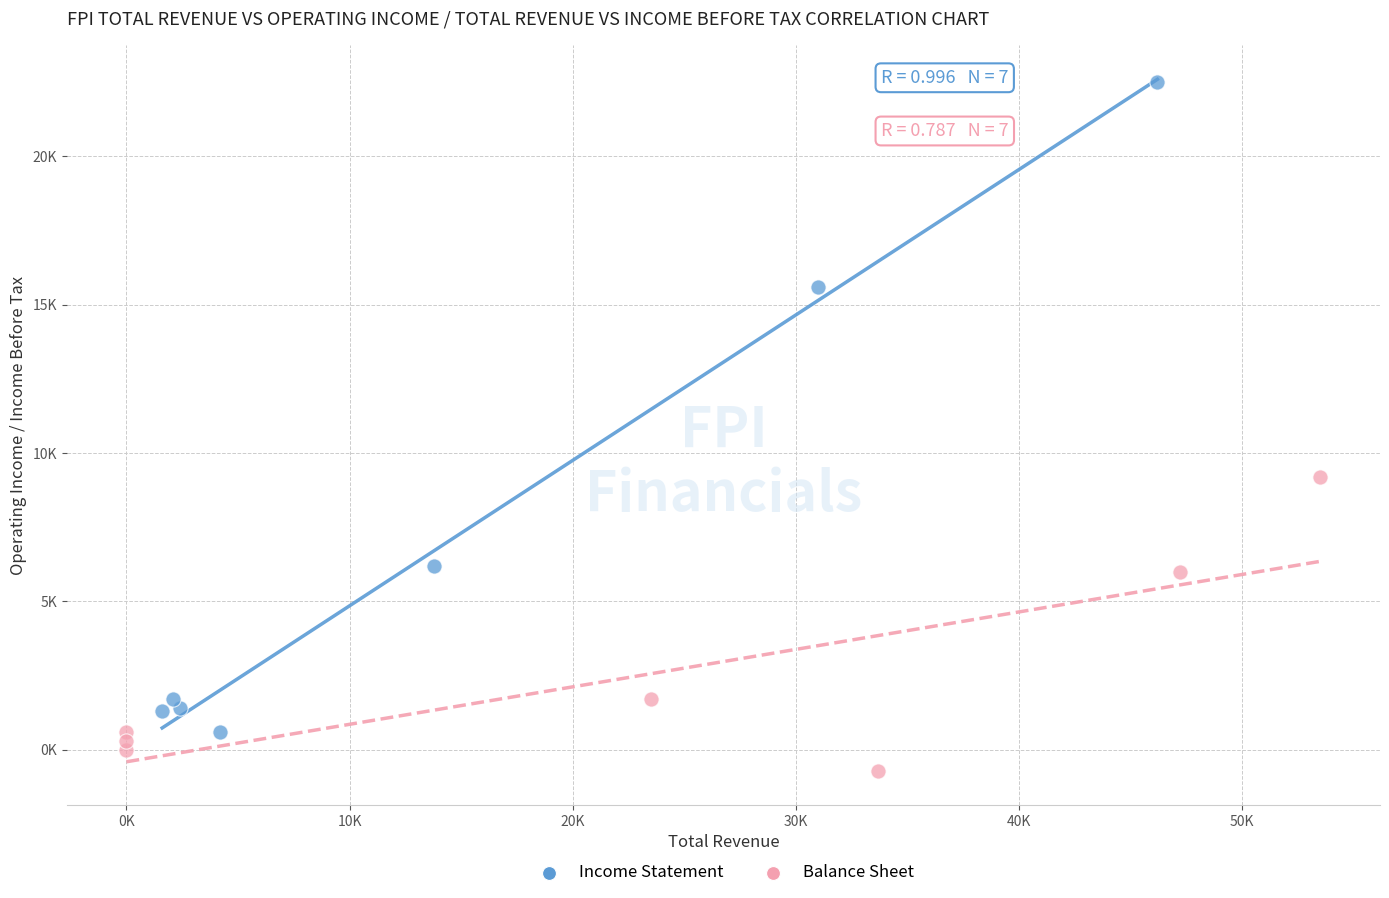

Which series contains the lowest Y value?

Balance Sheet